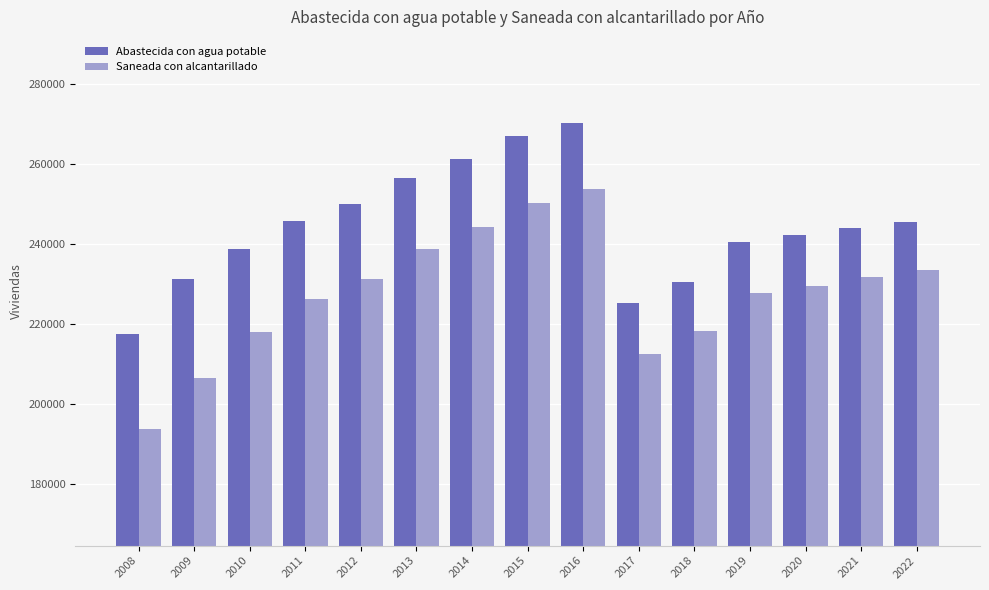

At 2016, list the series in order from largest to smallest.

Abastecida con agua potable, Saneada con alcantarillado